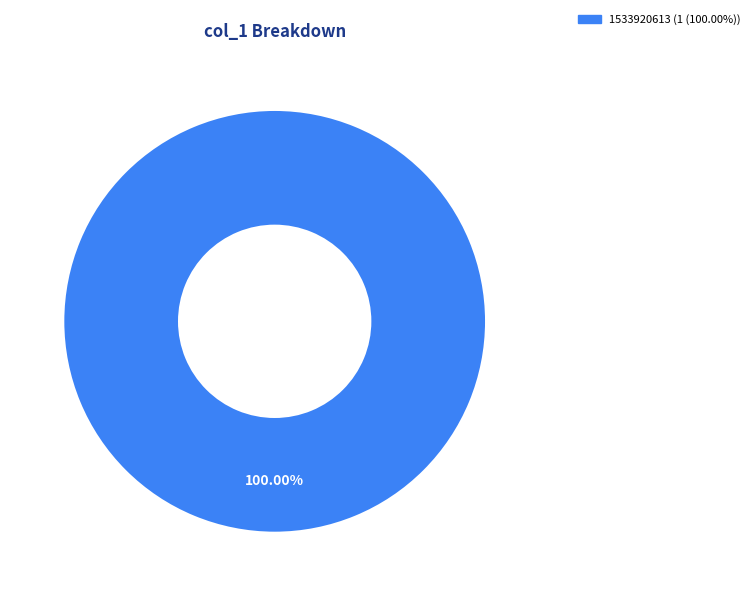

Does any single category account for the majority?

Yes